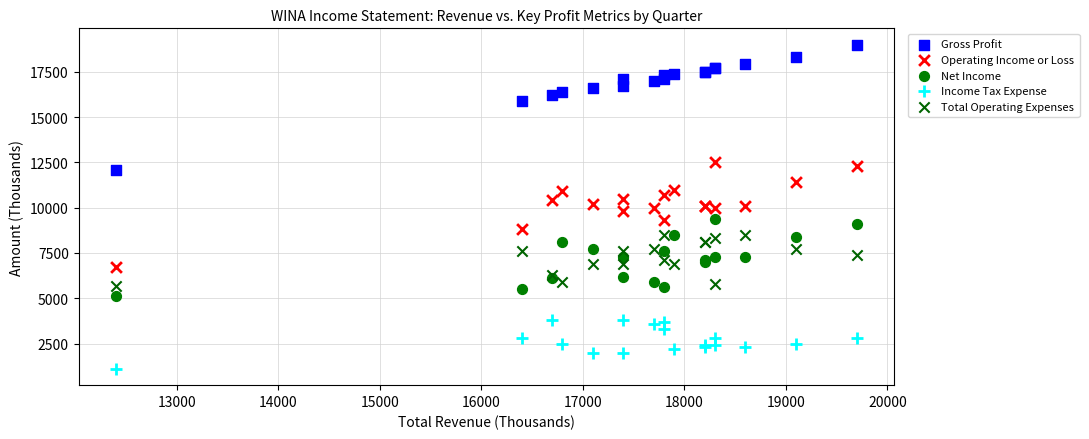

Which series contains the lowest Y value?

Income Tax Expense